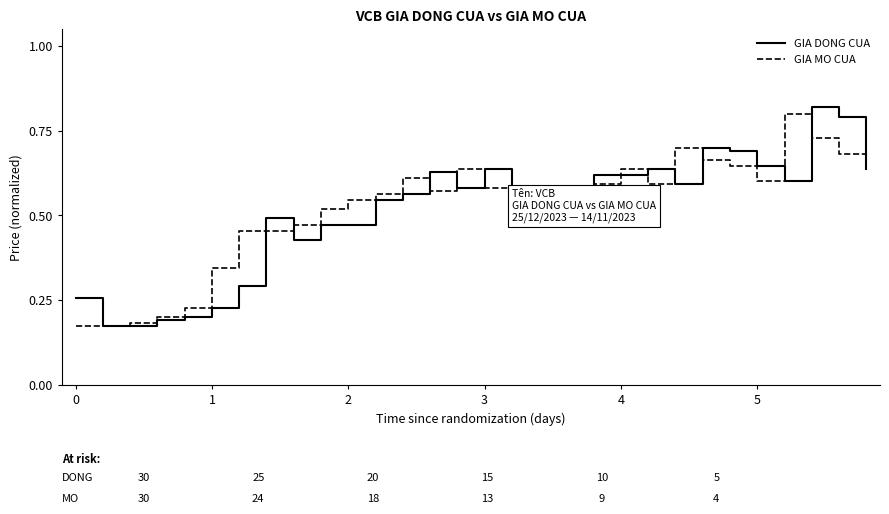

Which category has the highest value in the GIA MO CUA series?

26